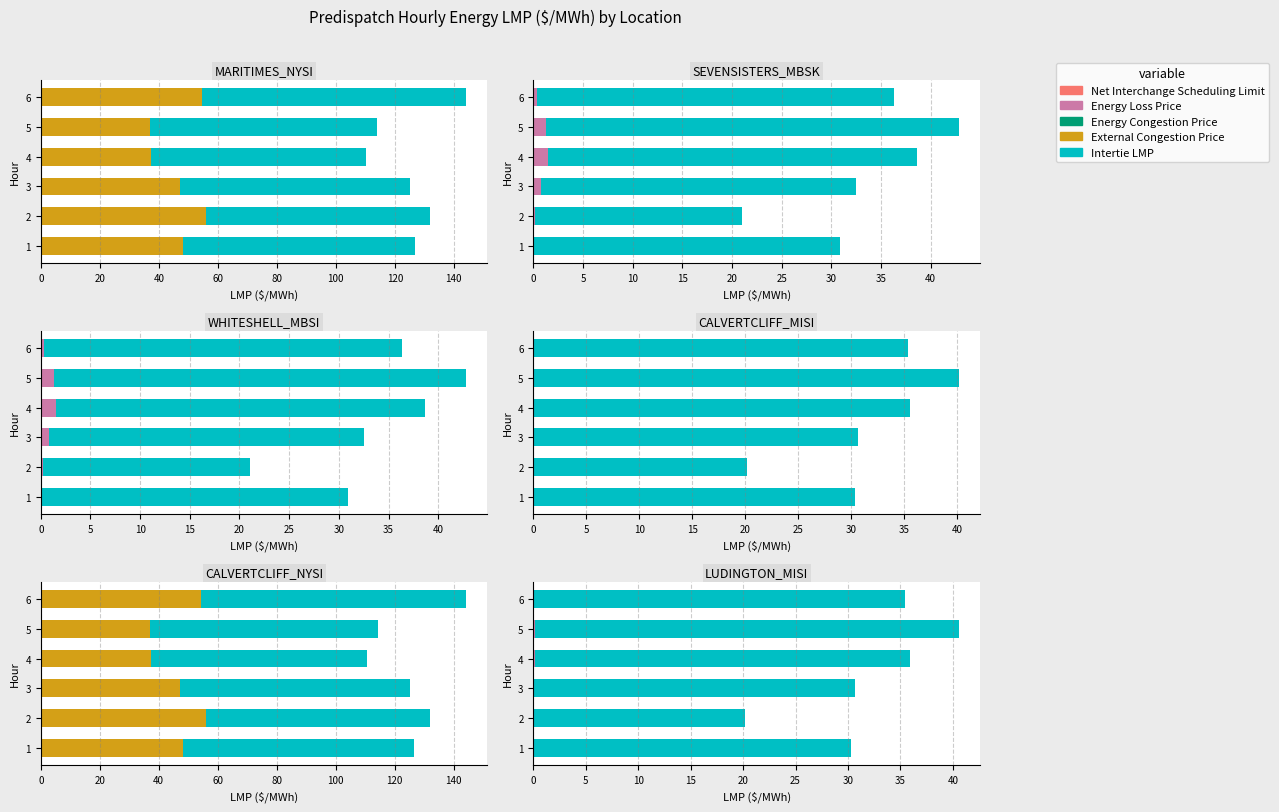

True or false: Intertie LMP has a value of 4.6 at 2.

False